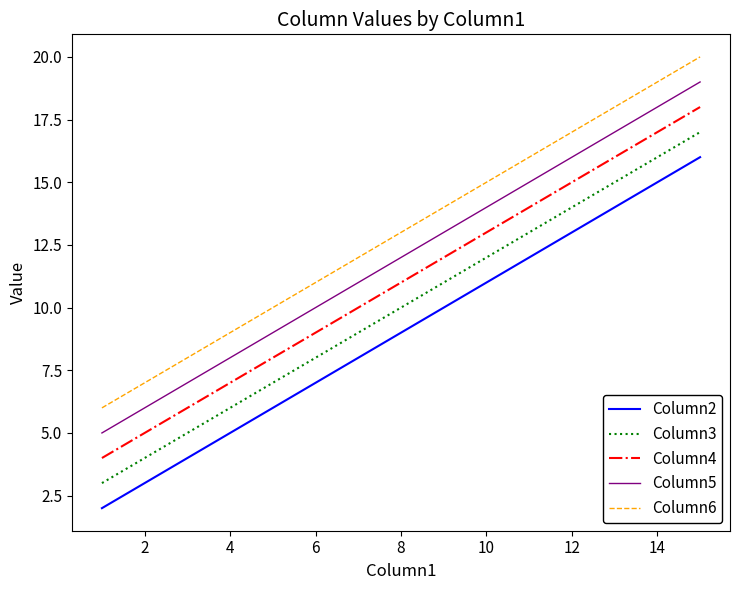

True or false: Column5 and Column6 intersect in this chart.

False